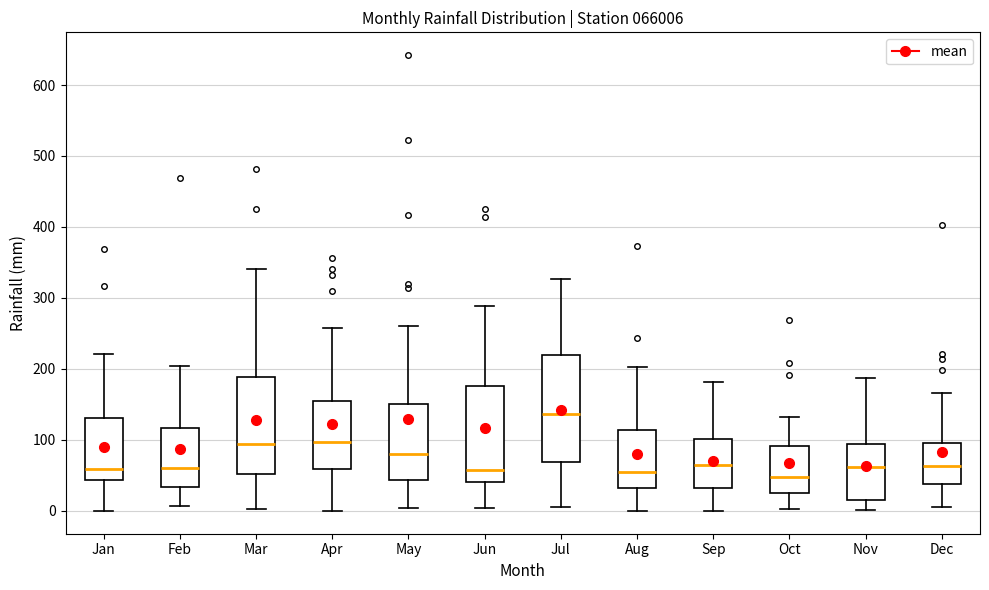

Where is the lower edge of the box for Jun on the y-axis? The values are not printed on the chart, so give them approximately, as read against the axis.

40